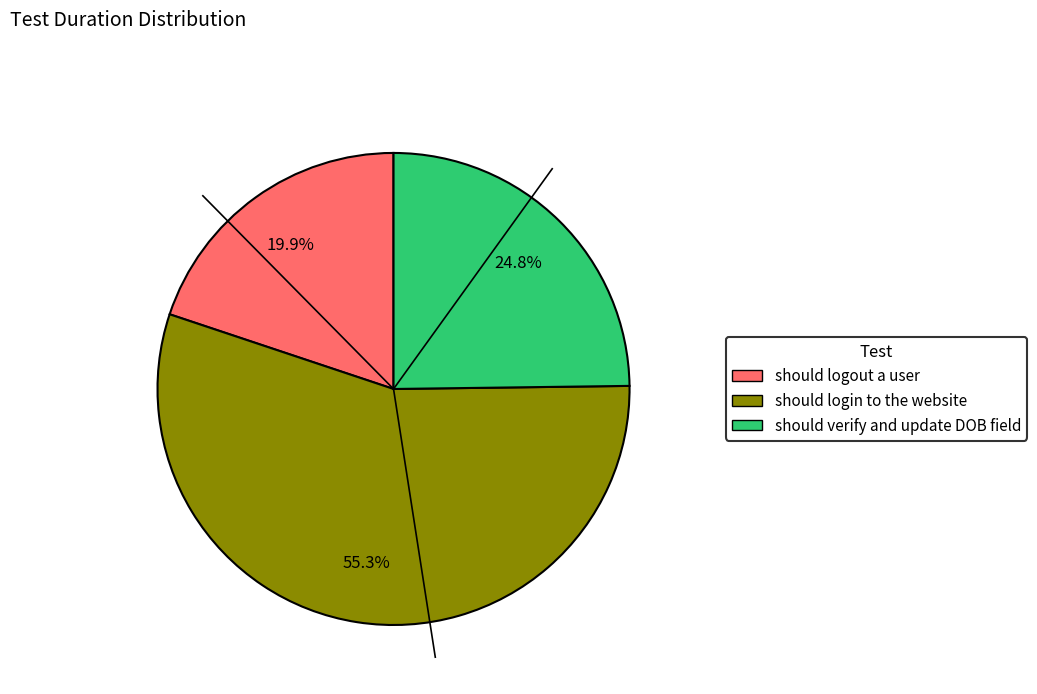

True or false: should login to the website accounts for 50% of the total.

False